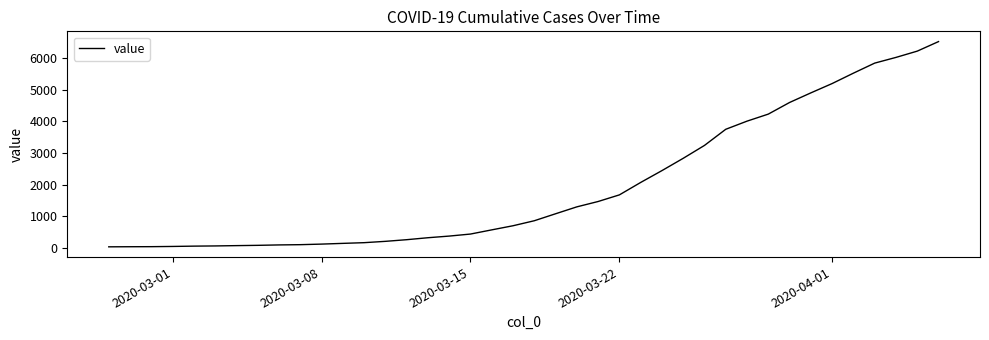

What is the smallest value displayed?

42